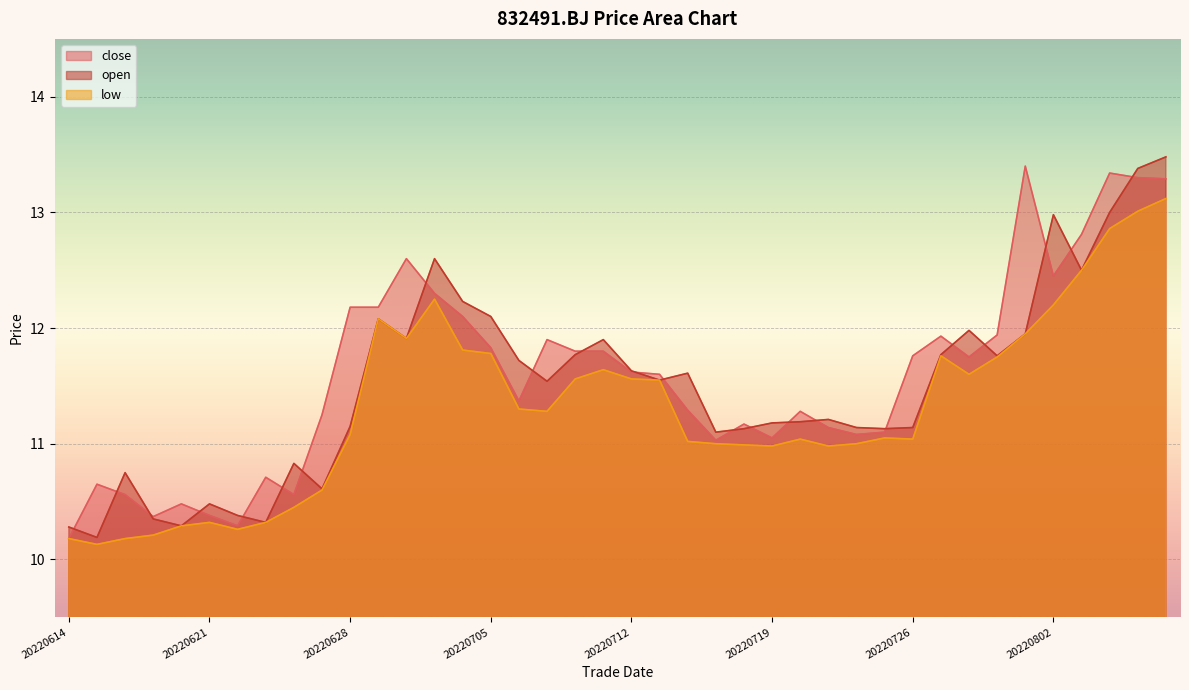

At which category is the sum across all series the highest?

20220808